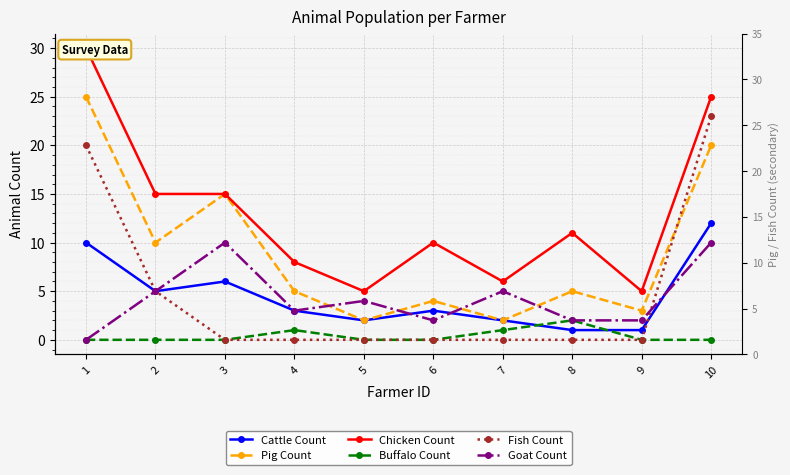

Between 3 and 9, which is larger?

3